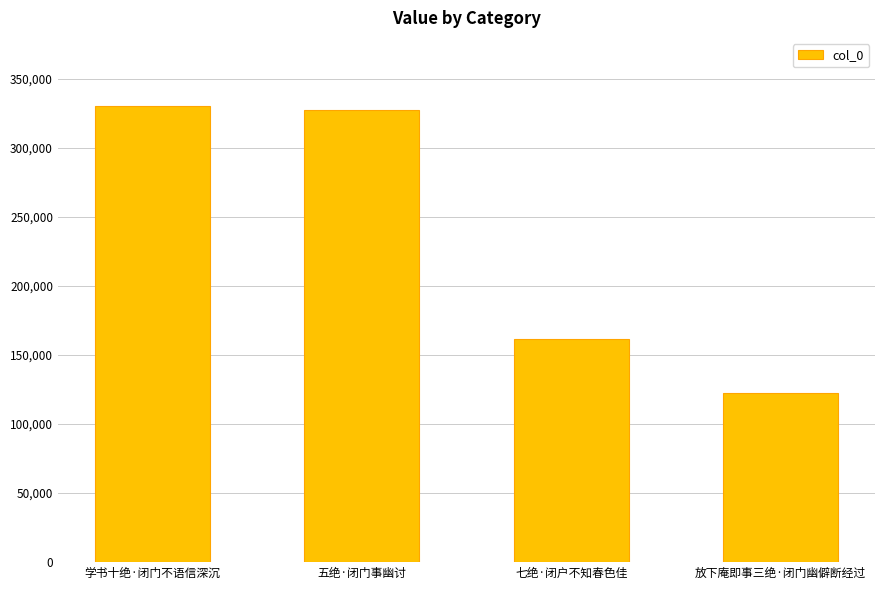

Is it true that the value at 学书十绝·闭门不语信深沉 is 330027?

True